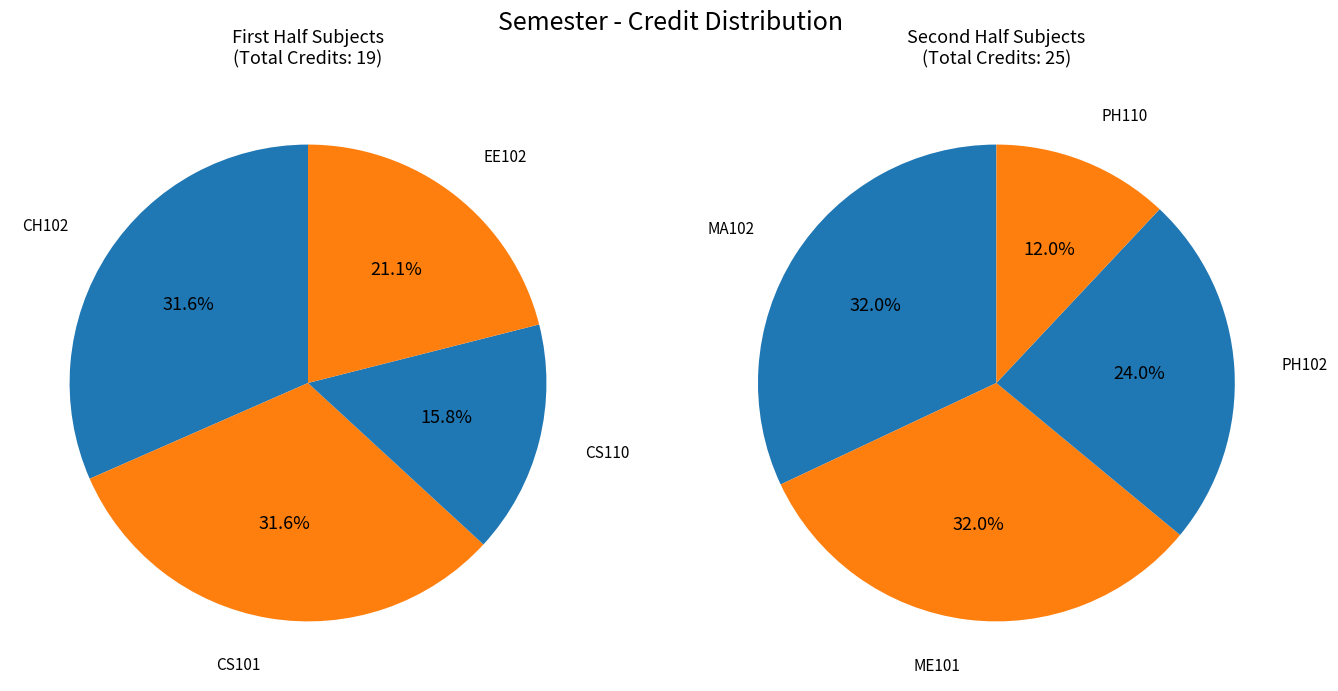

Rank the categories by value from lowest to highest.

CS110, PH110, EE102, CH102, CS101, PH102, MA102, ME101